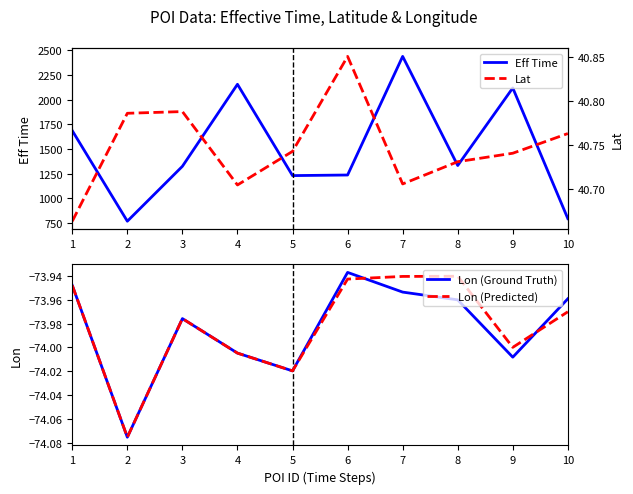

Which series changed the most between 2 and 4?

Eff Time